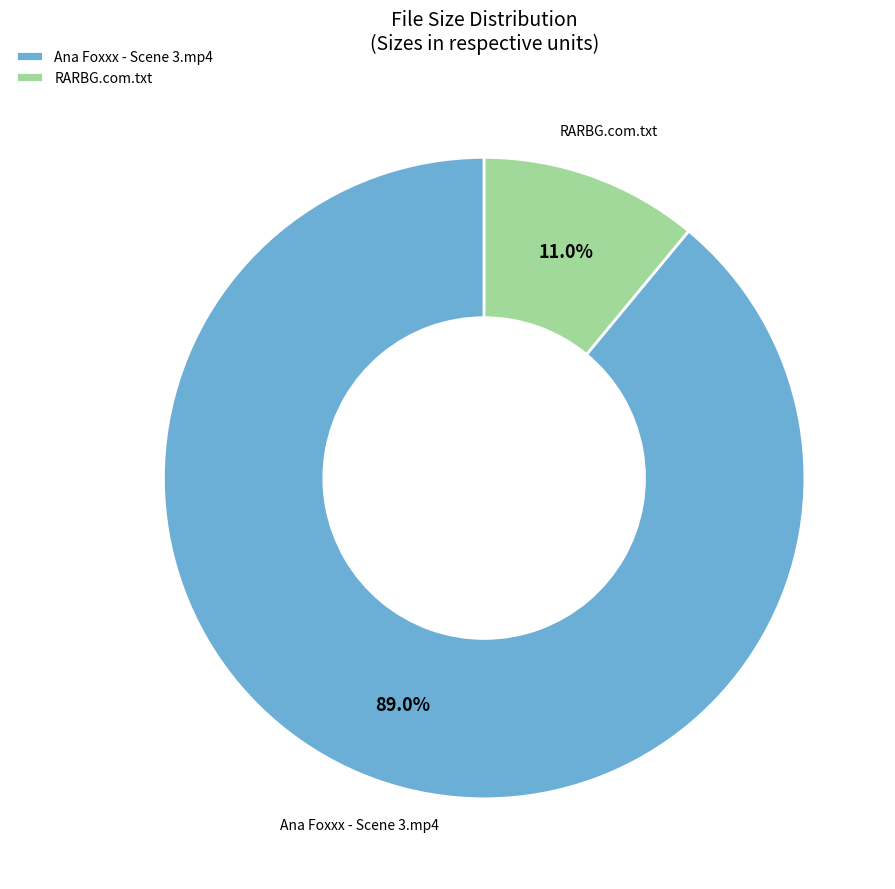

What is the majority slice?

Ana Foxxx - Scene 3.mp4